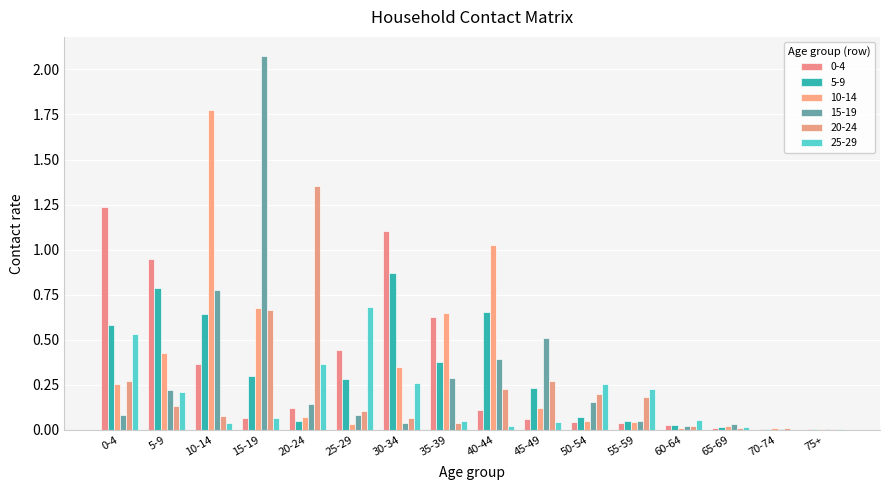

Reading left to right, list all the values displayed in this chart.

0_4: 1.2	0.9	0.4	0.1	0.1	0.4	1.1	0.6	0.1	0.1	0.0	0.0	0.0	0.0	0.0	0.0
5_9: 0.6	0.8	0.6	0.3	0.0	0.3	0.9	0.4	0.7	0.2	0.1	0.1	0.0	0.0	0.0	0.0
10_14: 0.3	0.4	1.8	0.7	0.1	0.0	0.4	0.6	1.0	0.1	0.0	0.0	0.0	0.0	0.0	0.0
15_19: 0.1	0.2	0.8	2.1	0.1	0.1	0.0	0.3	0.4	0.5	0.2	0.0	0.0	0.0	0.0	0.0
20_24: 0.3	0.1	0.1	0.7	1.4	0.1	0.1	0.0	0.2	0.3	0.2	0.2	0.0	0.0	0.0	0.0
25_29: 0.5	0.2	0.0	0.1	0.4	0.7	0.3	0.0	0.0	0.0	0.3	0.2	0.1	0.0	0.0	0.0